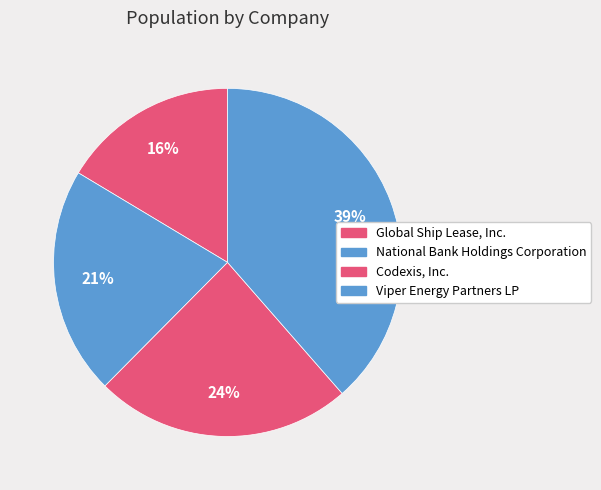

Rank the categories by value from lowest to highest.

Global Ship Lease, Inc., National Bank Holdings Corporation, Codexis, Inc., Viper Energy Partners LP